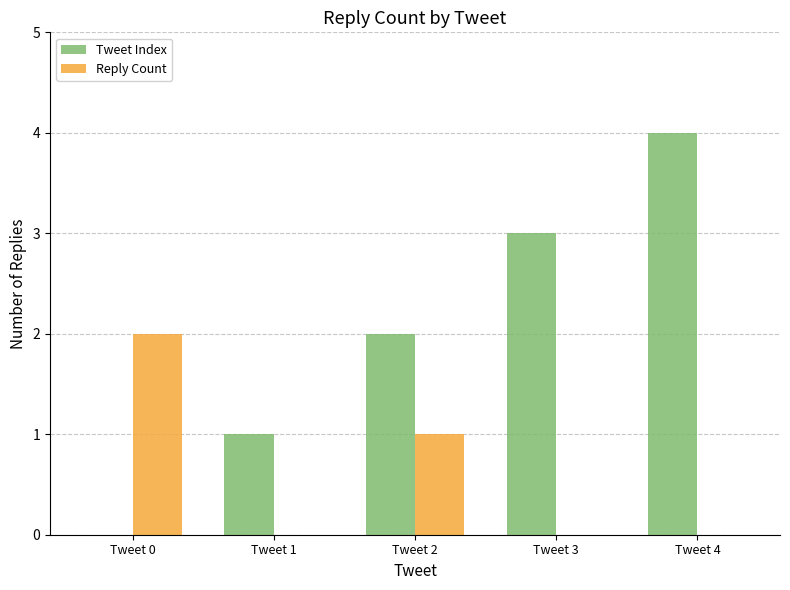

Reading right to left, list all the values displayed in this chart.

Tweet Index: 4	3	2	1	0
Reply Count: 0	0	1	0	2